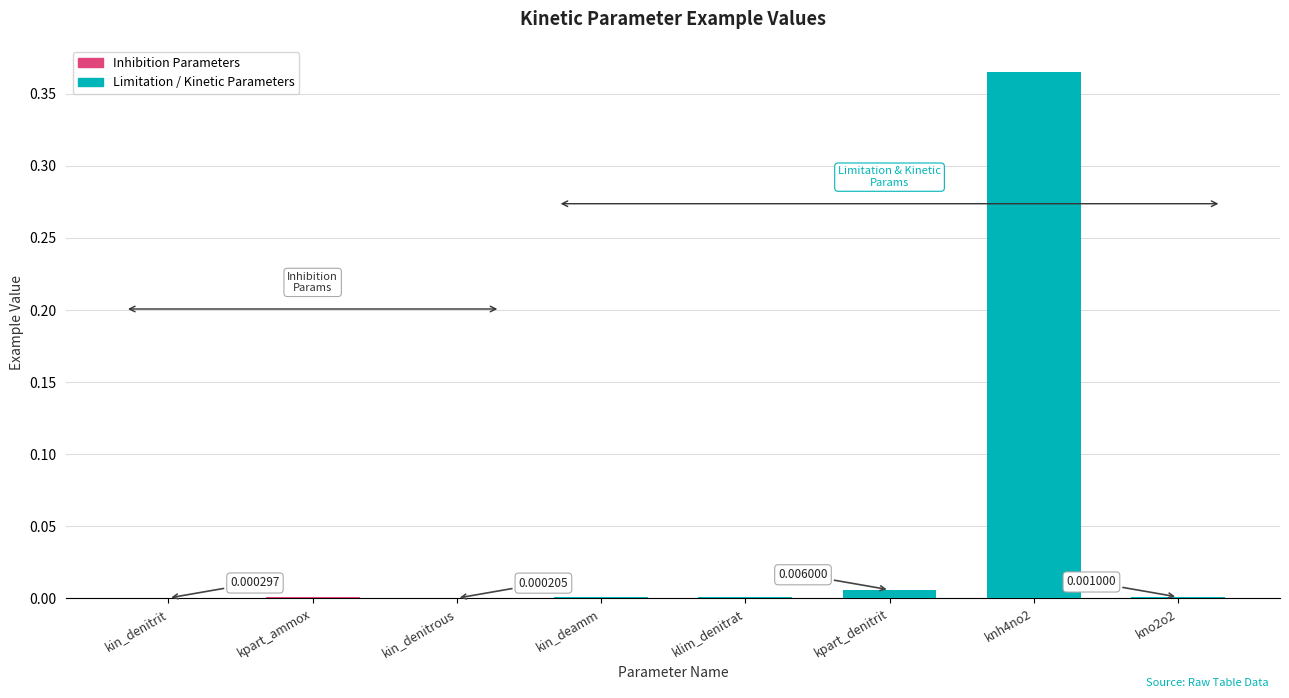

At which label is the value closest to 0?

kin_denitrous